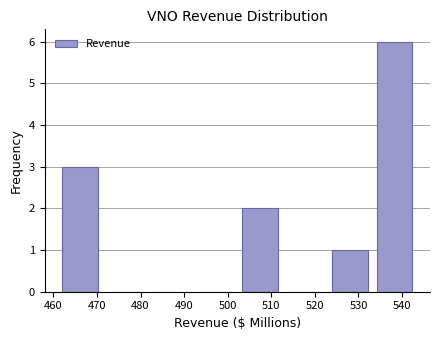

What is the height of the bar covering 461 to 471 on the x-axis? Neither the bar edges nor the heights are printed on the chart, so give them approximately, as read against the axes.

3